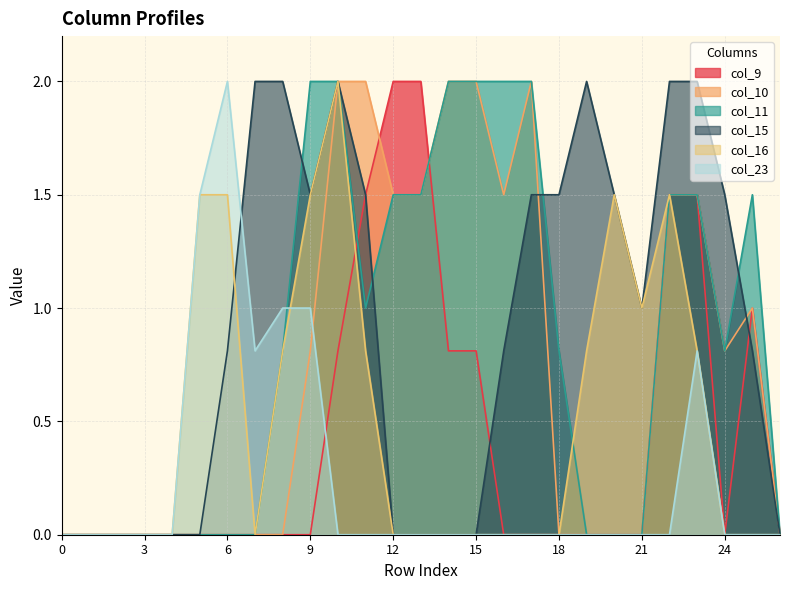

How many interior local peaks does the col_11 series have?

1